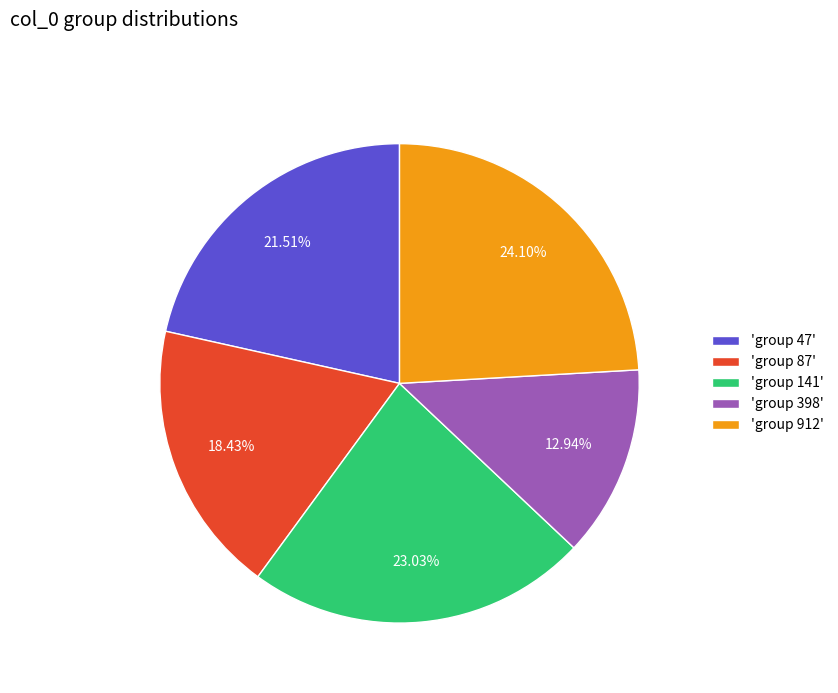

Rank the categories by value from lowest to highest.

'group 398', 'group 87', 'group 47', 'group 141', 'group 912'